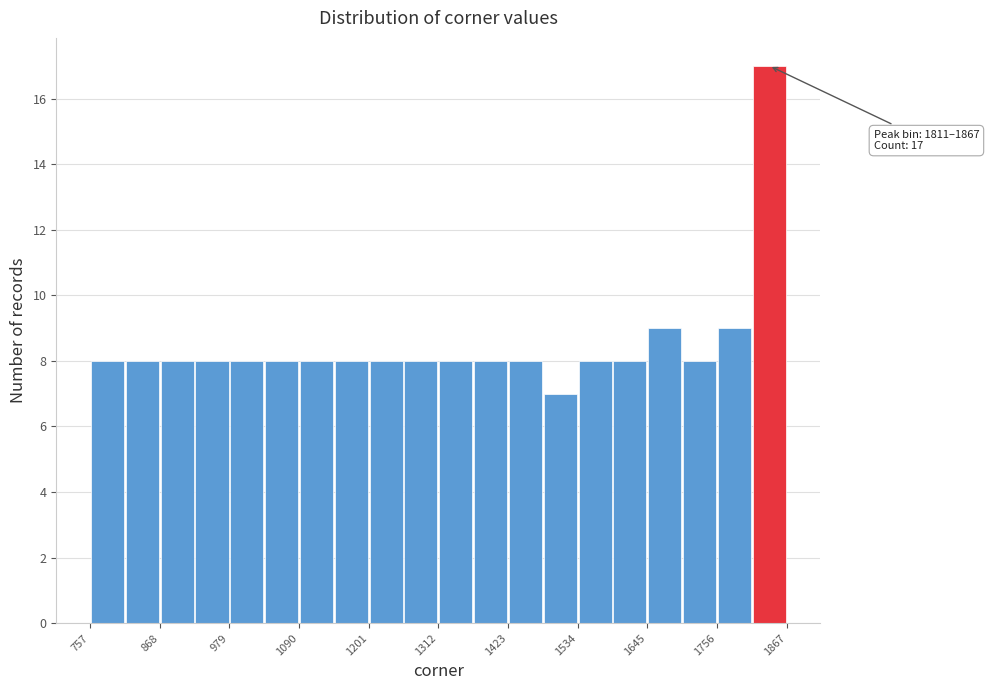

Around what value on the x-axis is the tallest bar? Give the approximate position of its centre, as read against the axis.

1840